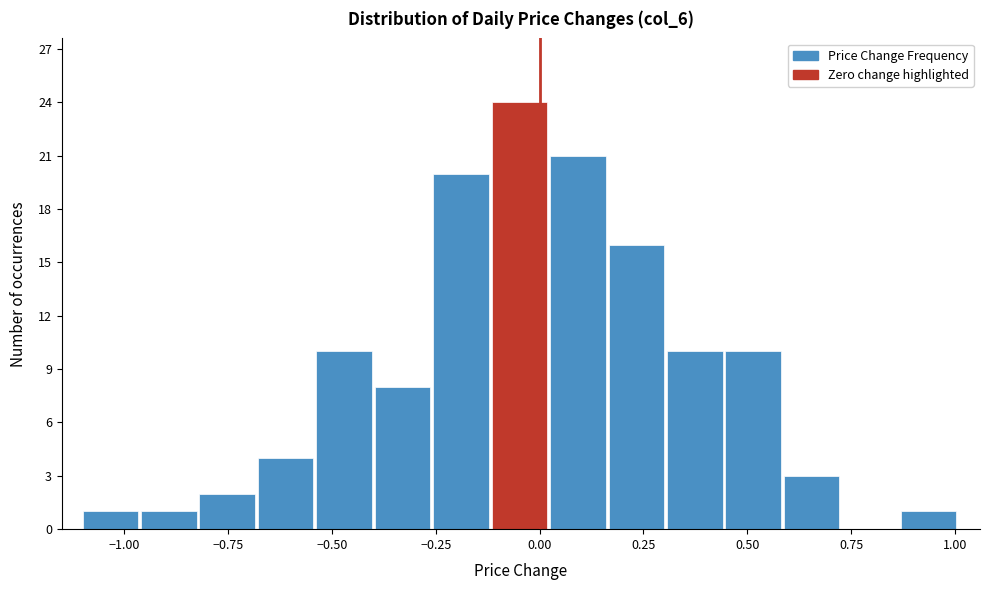

Around what value on the x-axis is the tallest bar? Give the approximate position of its centre, as read against the axis.

-0.05